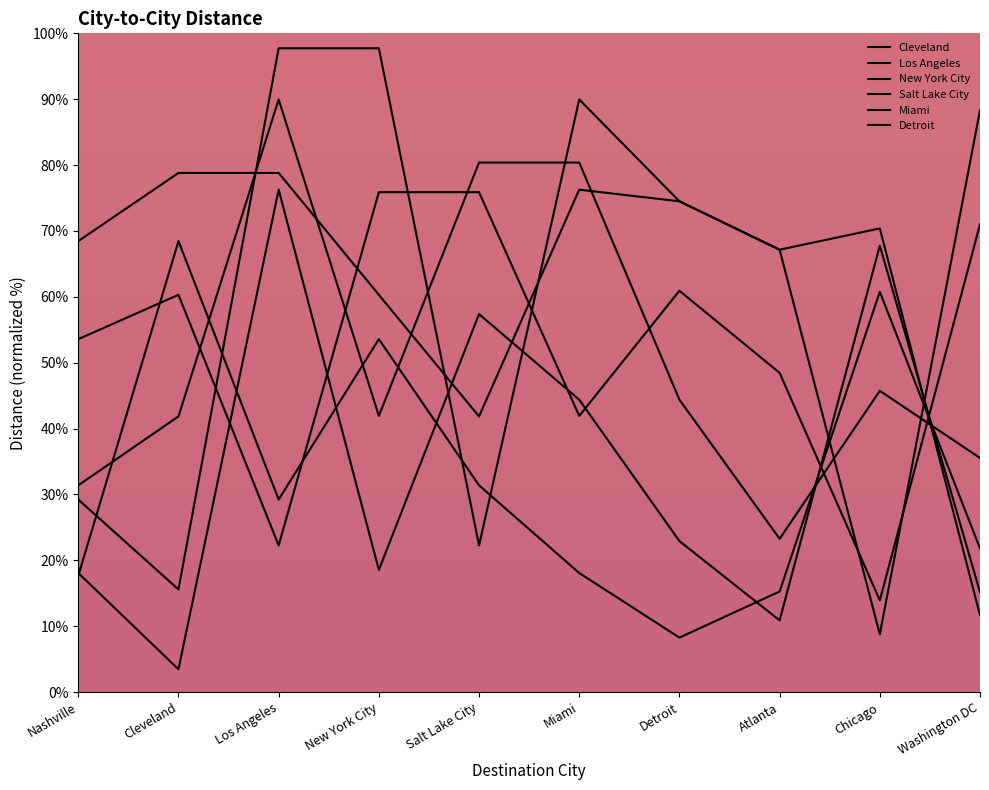

Where does the Los Angeles series first go above 70?

Cleveland